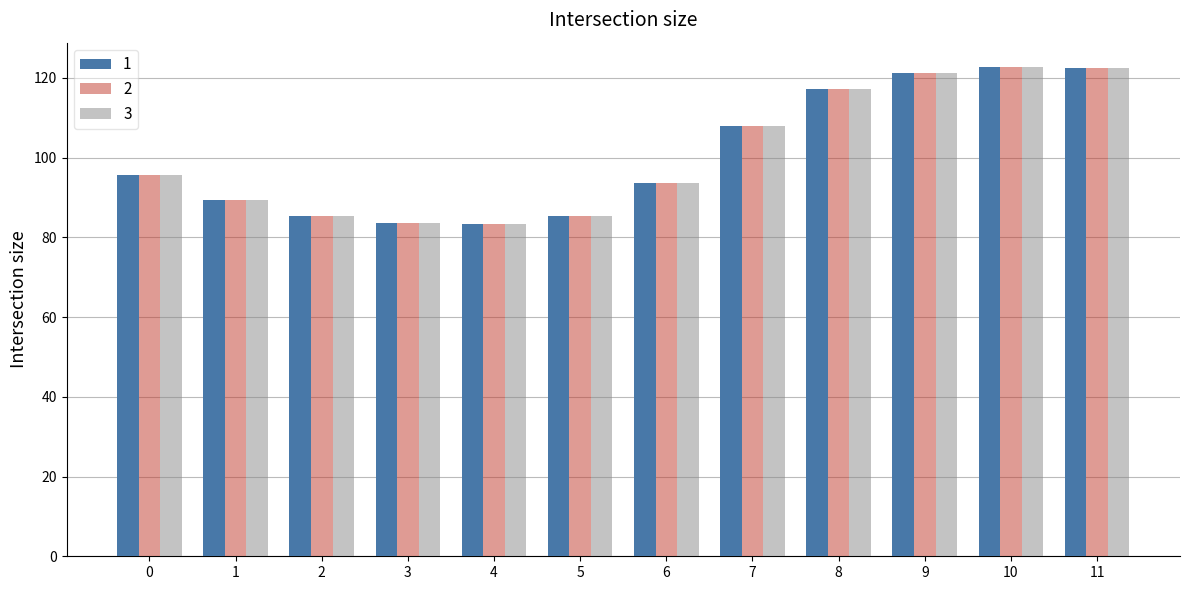

The 3 series shows 93.7 at 6. True or false?

True